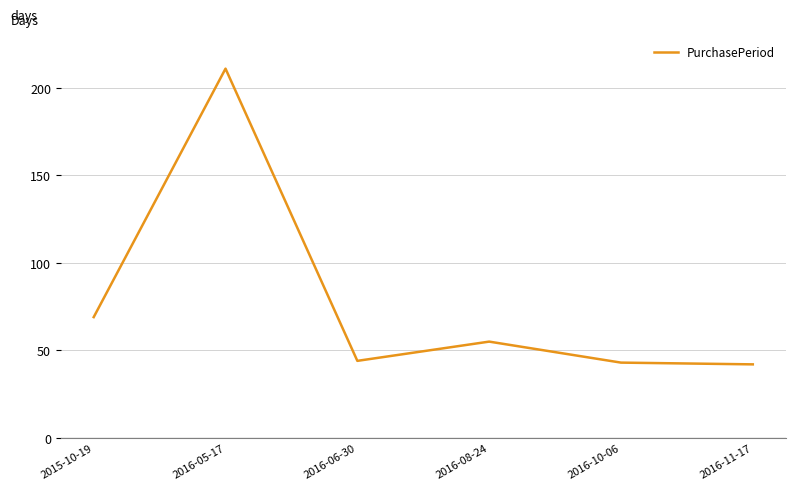

What is the approximate value at 2016-06-30, to the nearest 5?

45